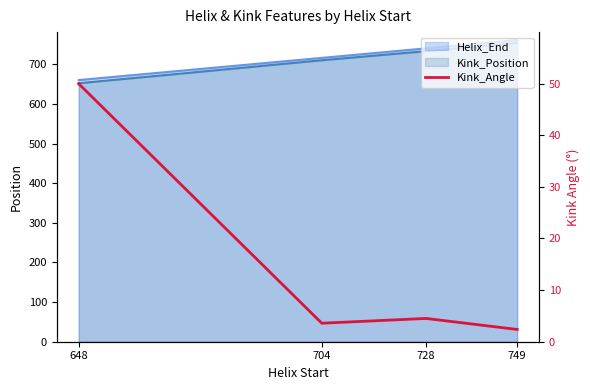

Reading left to right, transcribe all the data shown in this chart.

648=50.0	704=3.6	728=4.5	749=2.4